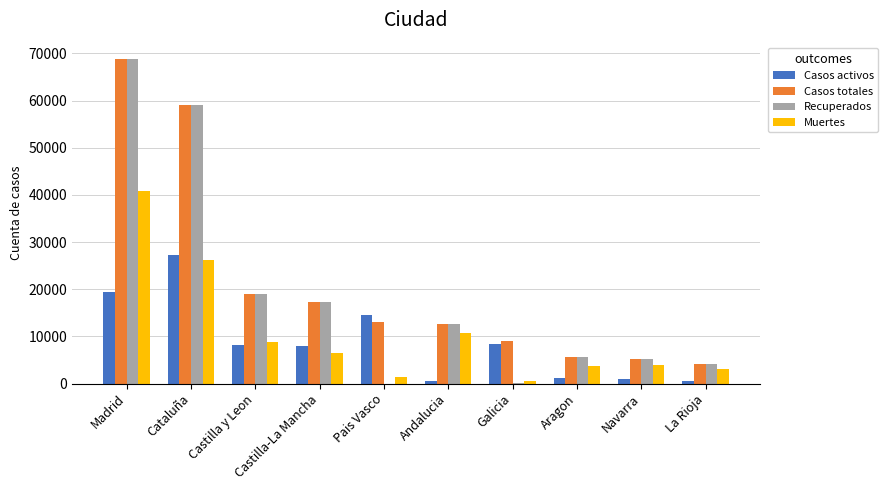

Which category has the highest value in the Casos totales series?

Madrid